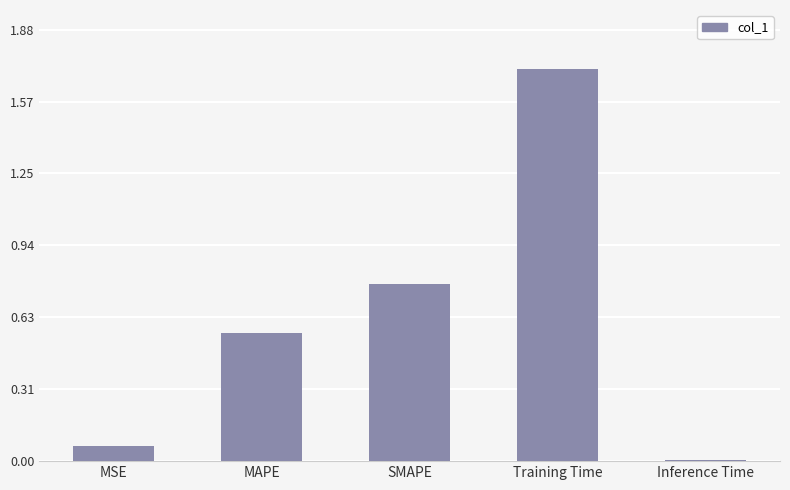

Rank the categories by value from lowest to highest.

Inference Time, MSE, MAPE, SMAPE, Training Time